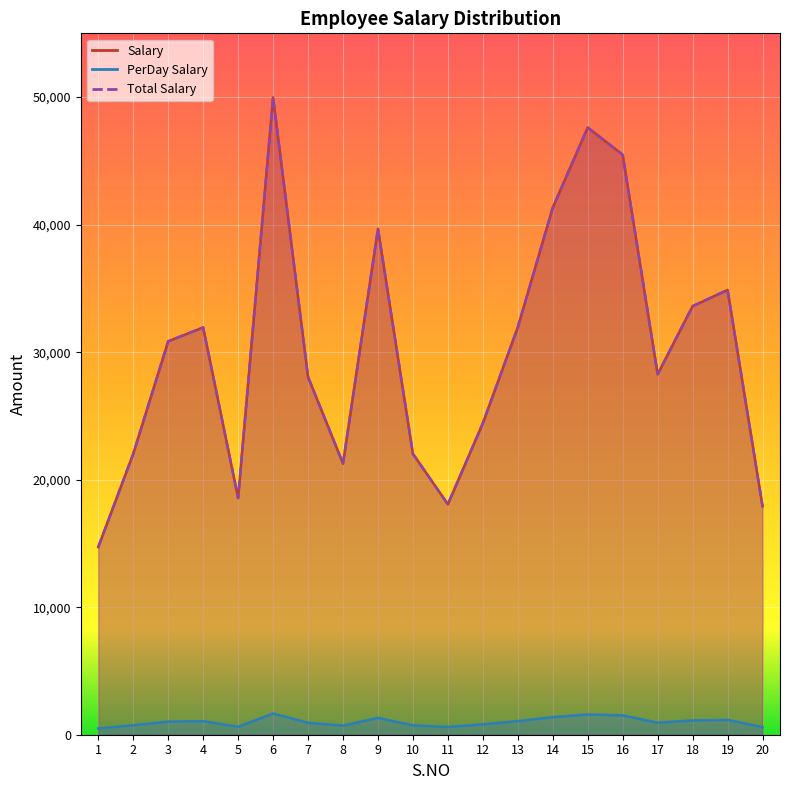

What is the smallest value displayed?

490.5